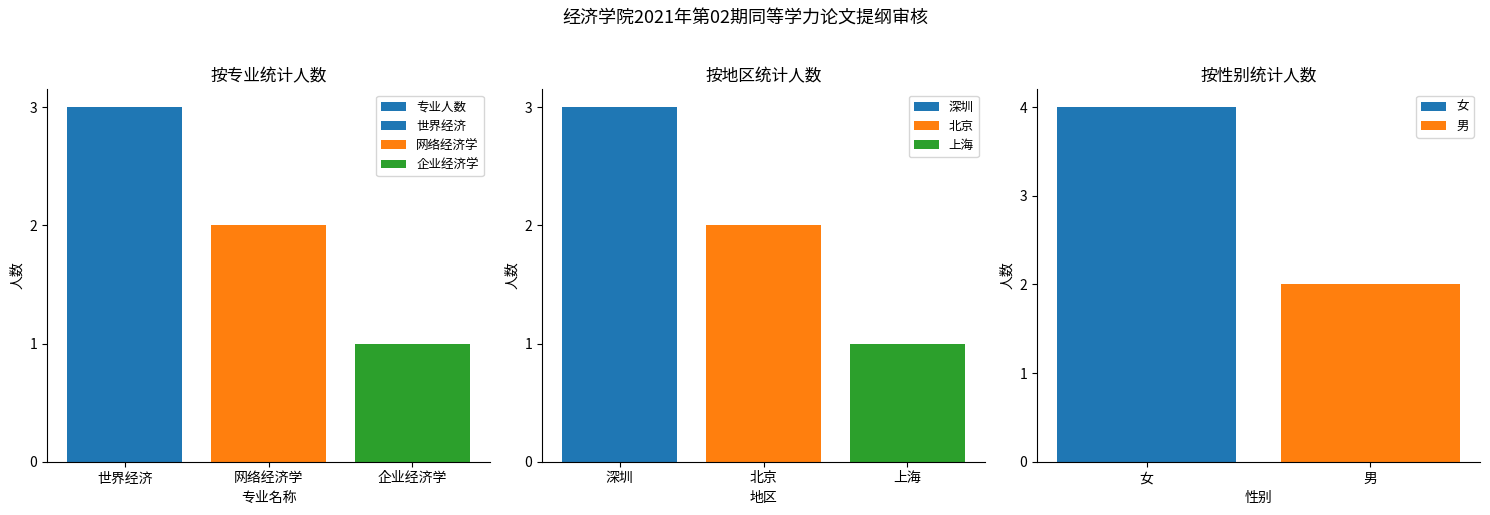

List the labels in order of value, largest first.

世界经济, 网络经济学, 企业经济学